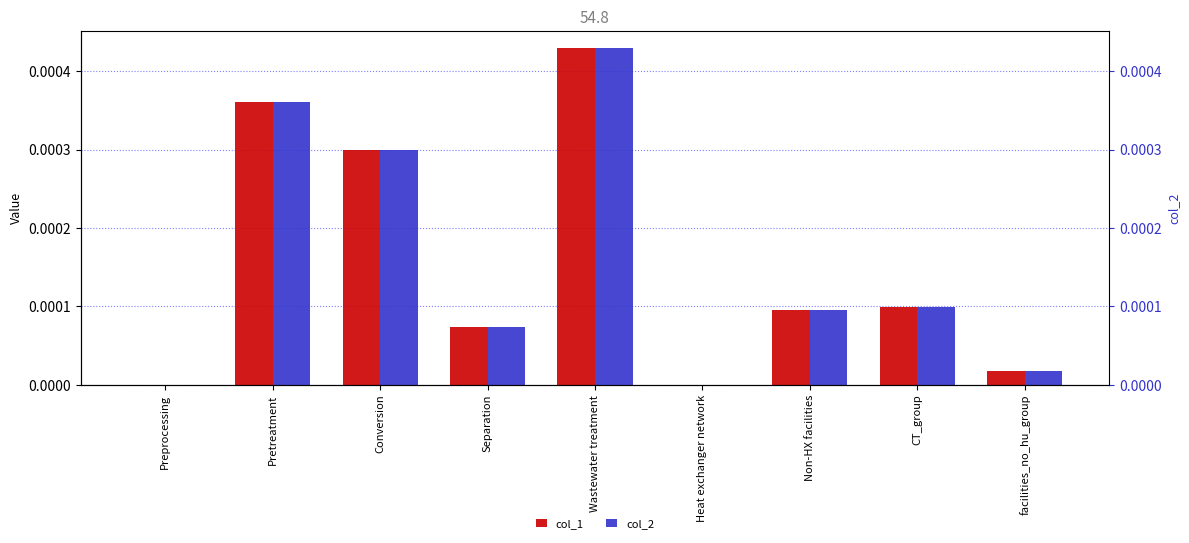

Between Non-HX facilities and CT_group, which series saw the biggest shift?

col_1